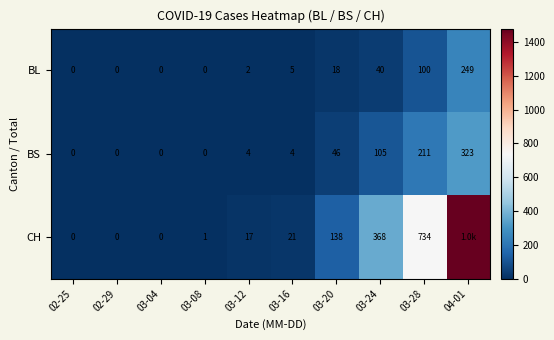

What is the spread (max minus min) of values at 03-16?

17